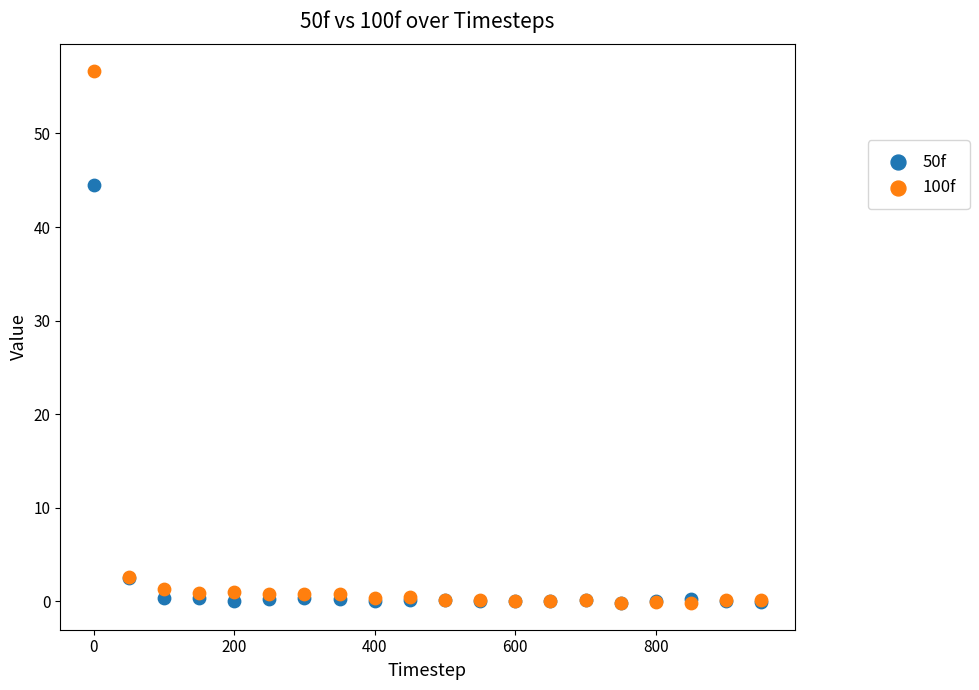

What are all the series names shown in the legend?

50f, 100f